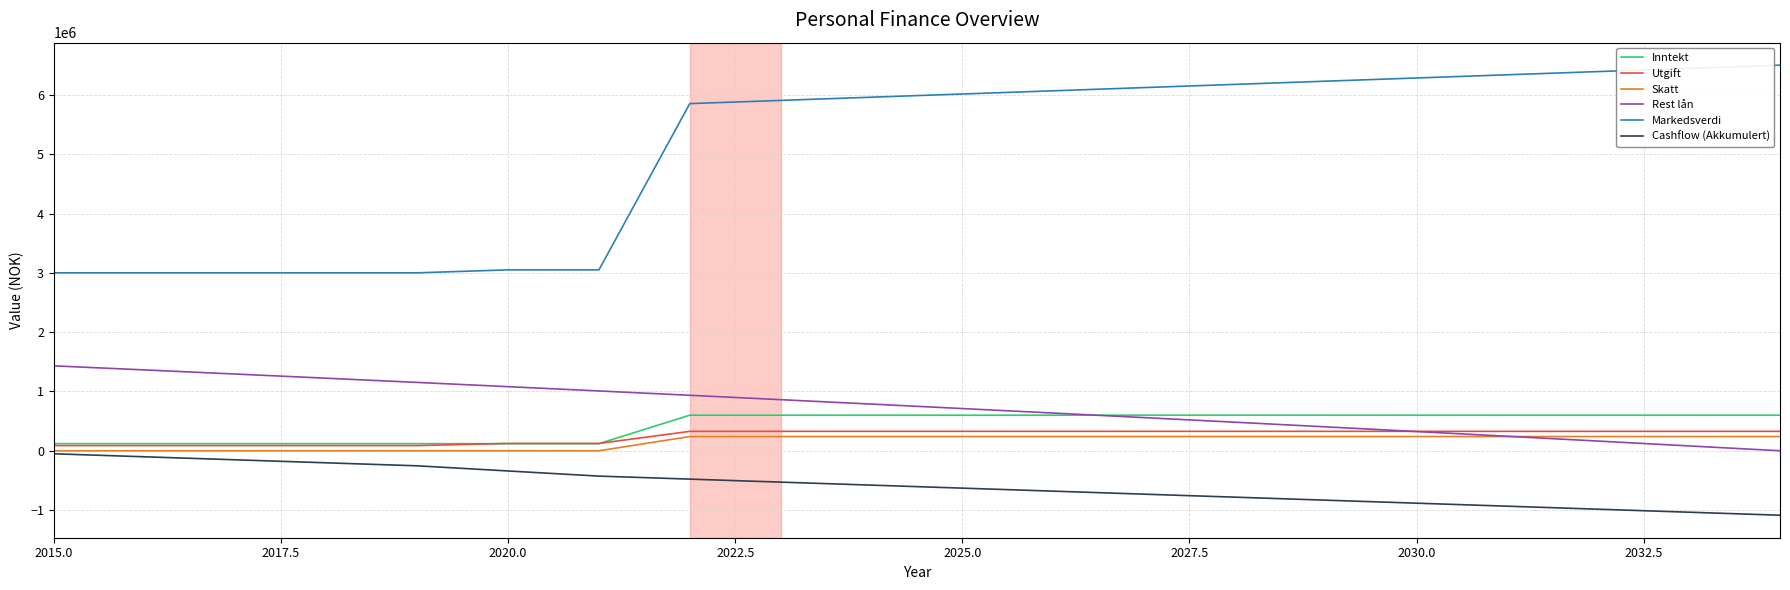

Which series has the largest total across all categories?

Markedsverdi